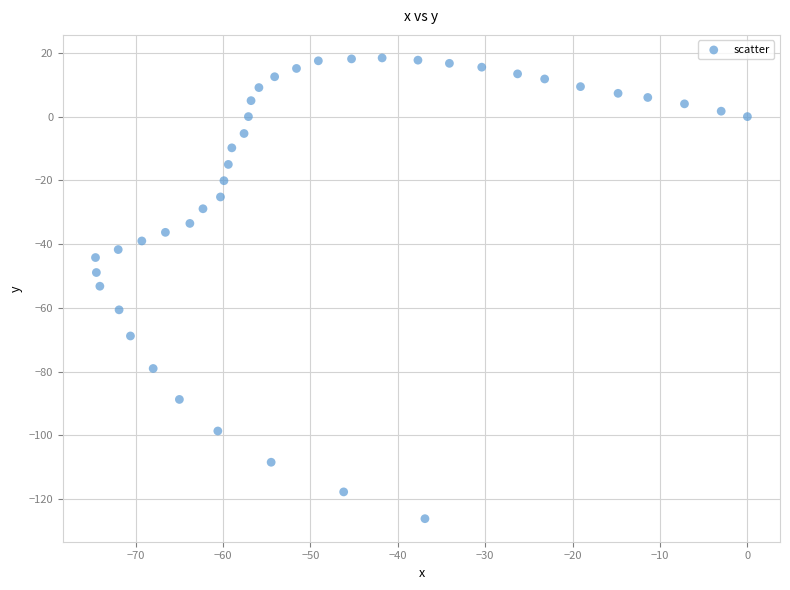

What is the range of X values (max minus min)?

74.6